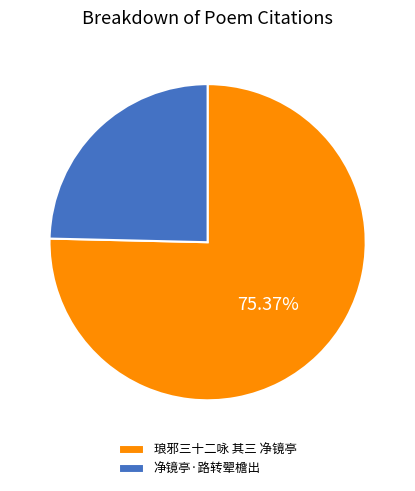

Which category accounts for the majority?

琅邪三十二咏 其三 净镜亭